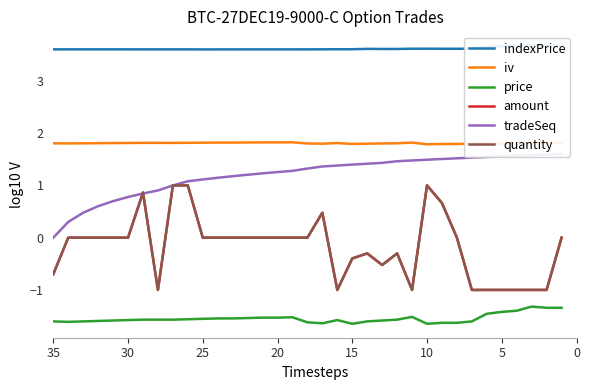

What is the value of the quantity point at the 24th from the left?

-0.3